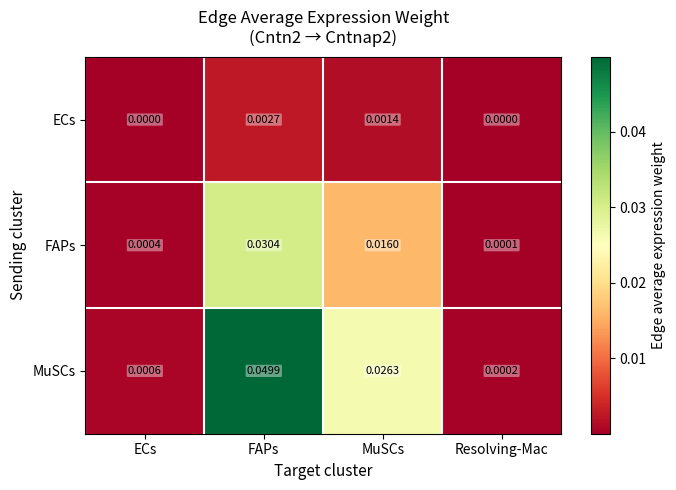

Which category has the highest value in the MuSCs series?

FAPs